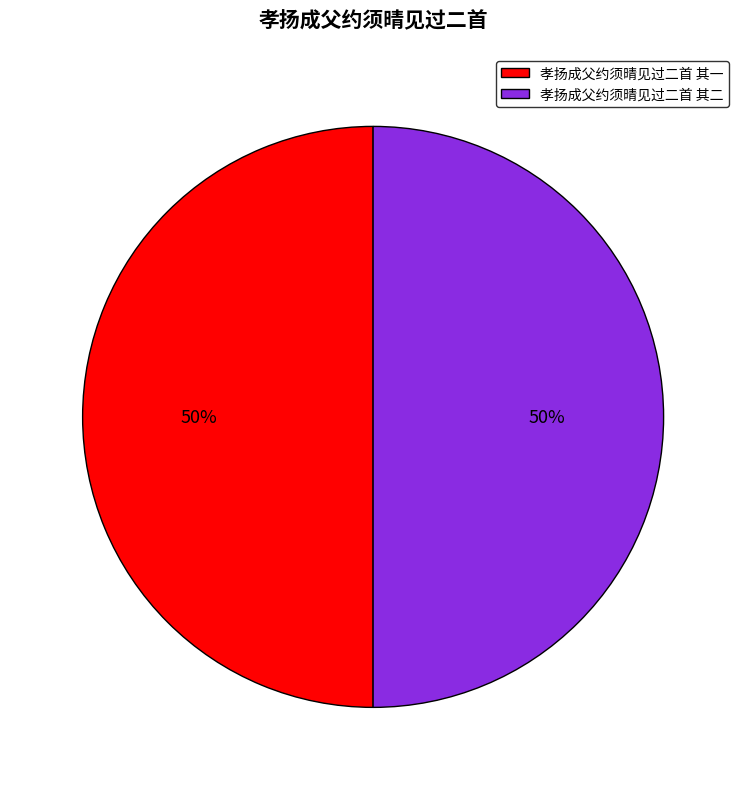

The 孝扬成父约须晴见过二首 其一 slice represents 37% of the pie. True or false?

False